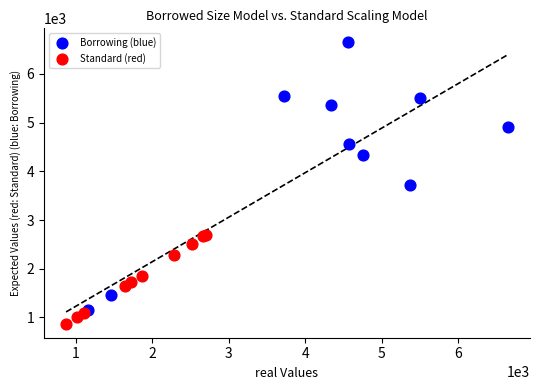

Which series has the largest Y range (max minus min)?

Borrowing (blue)